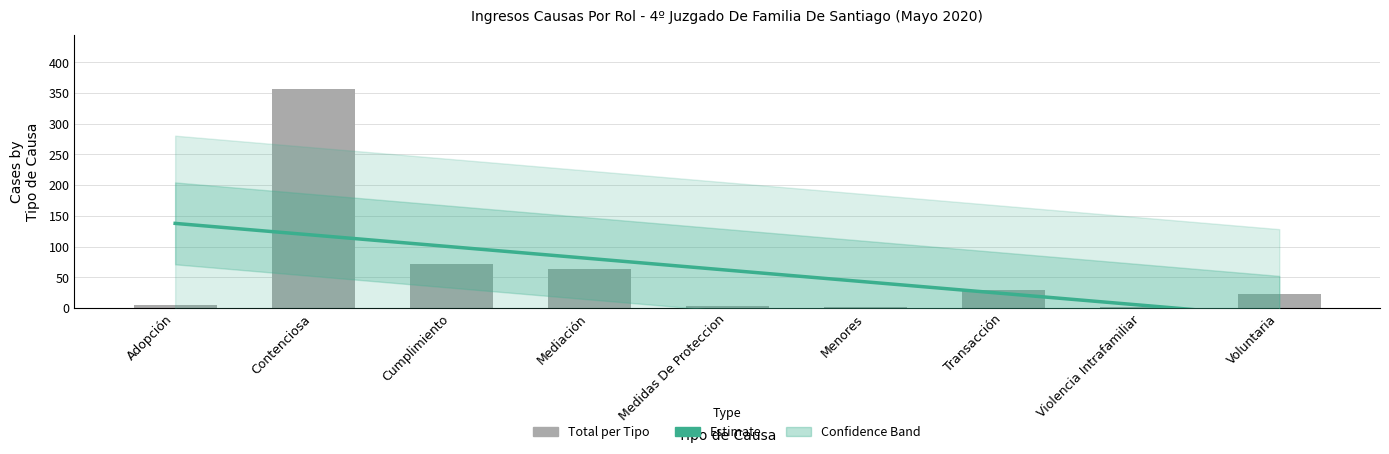

What is the sum of all values?

555